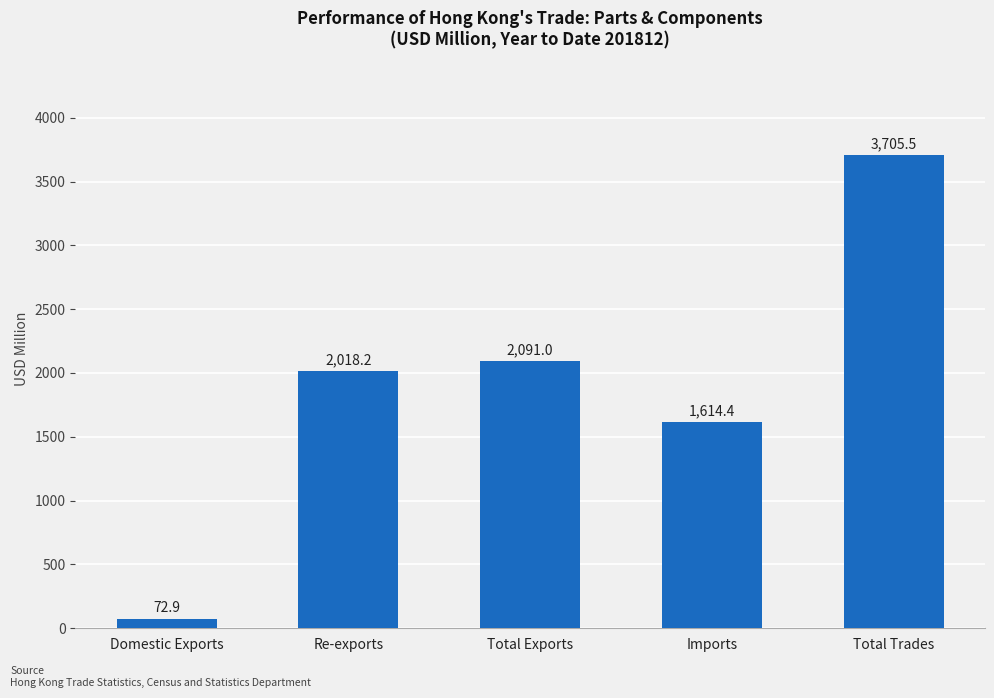

Reading left to right, transcribe all the data shown in this chart.

72.9	2018.2	2091.0	1614.4	3705.5